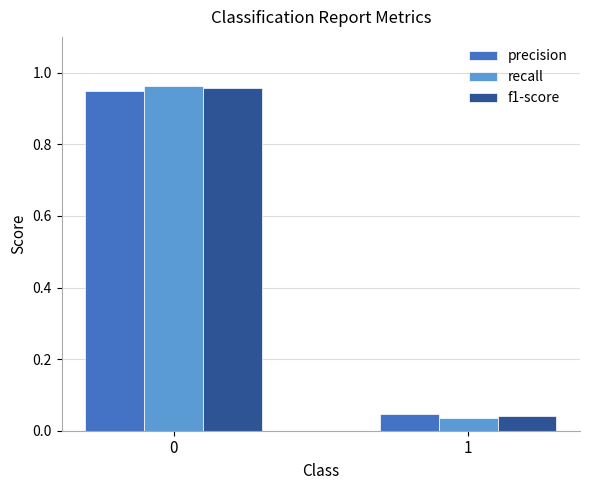

Where is recall nearest to the value 0?

1